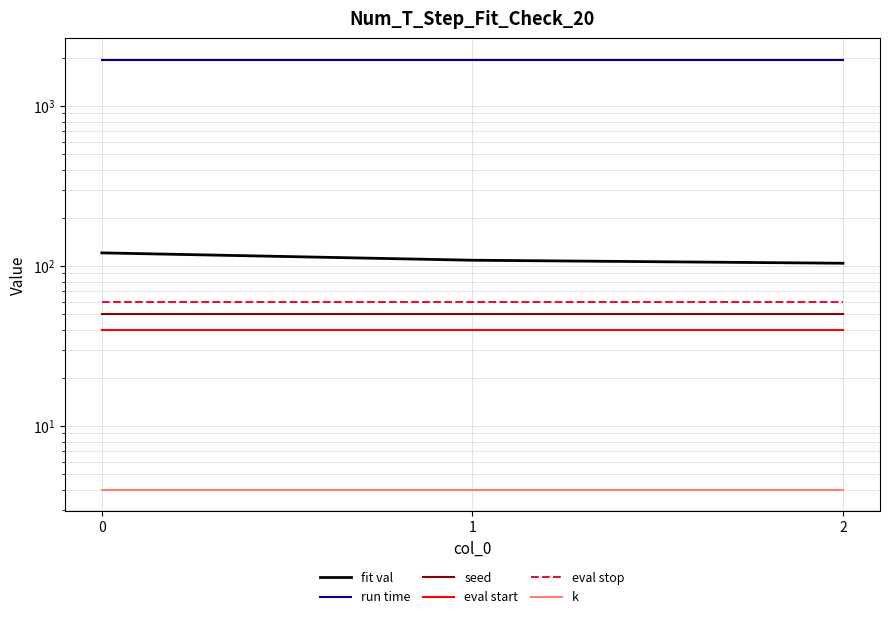

Does the chart have visible grid lines?

Yes